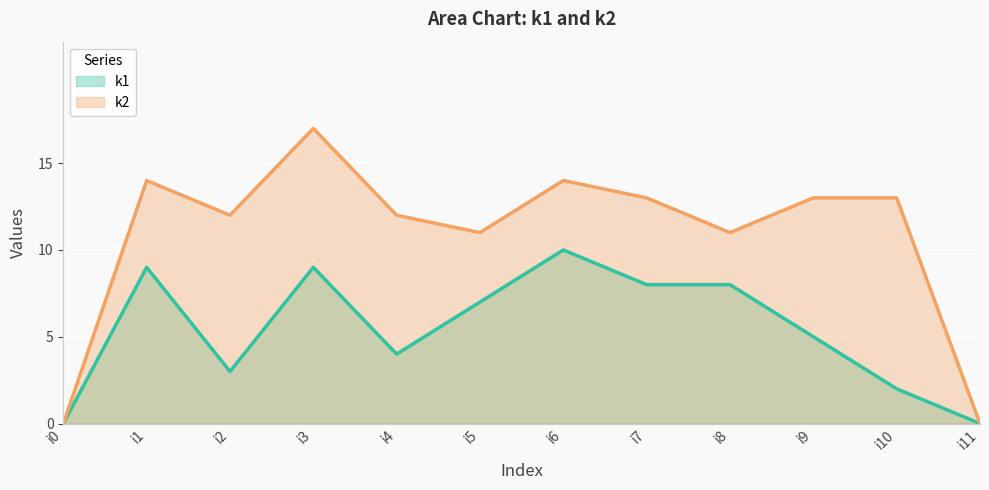

At which category is the sum across all series the highest?

i3